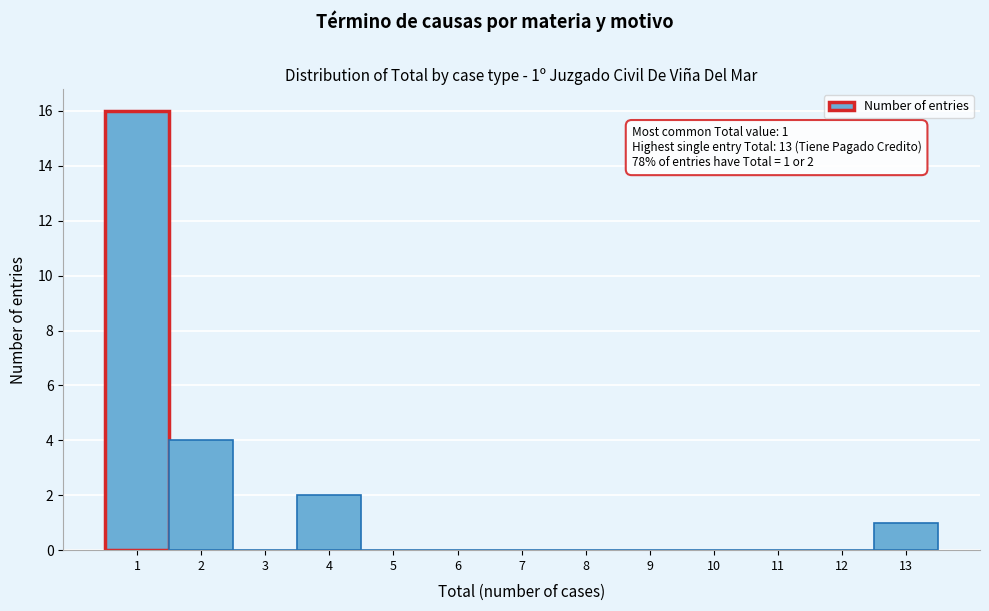

Which range on the x-axis has the tallest bar?

0.5 to 1.5